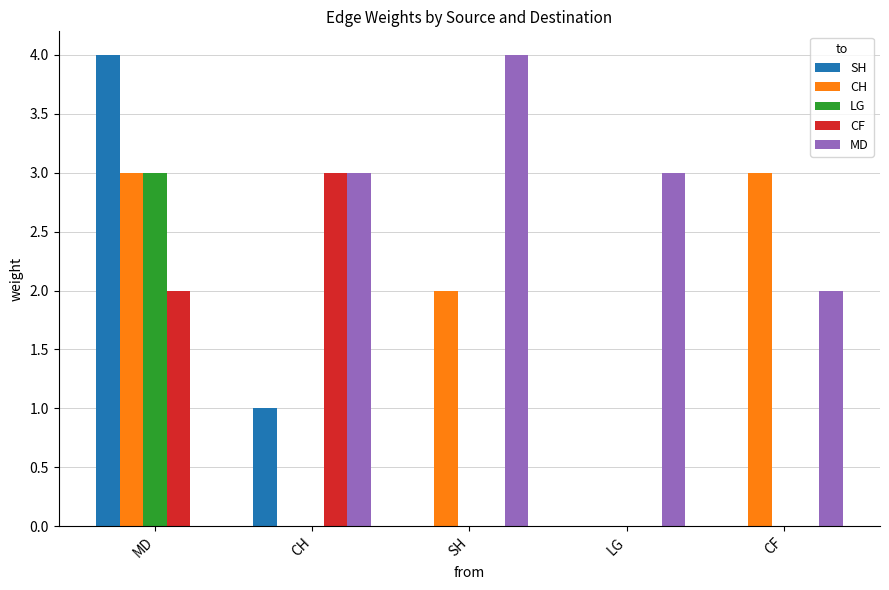

What is the sum of all CF values?

5